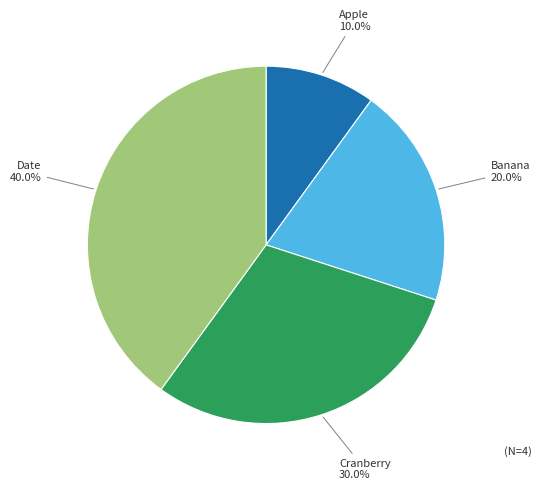

To the nearest percent, what is the difference between the largest and smallest slice percentages?

30%